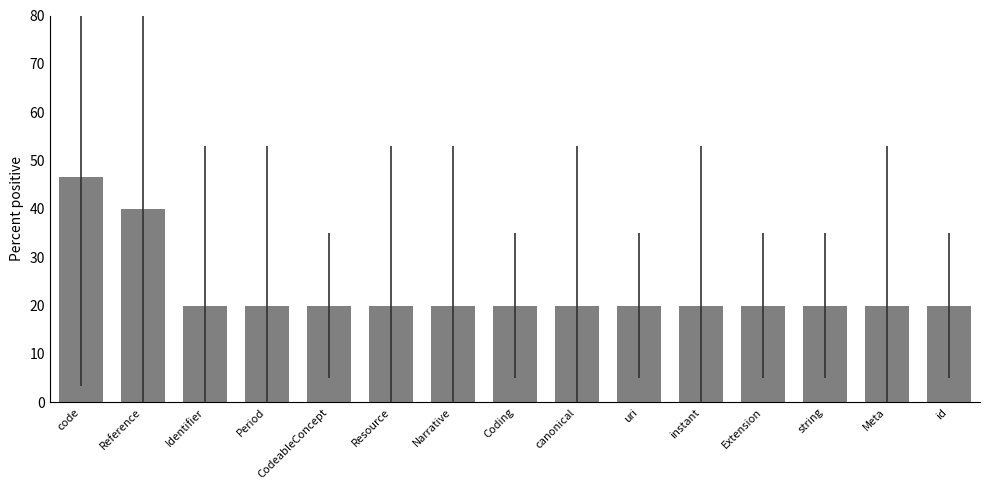

True or false: the data shows 20.0 at id.

True